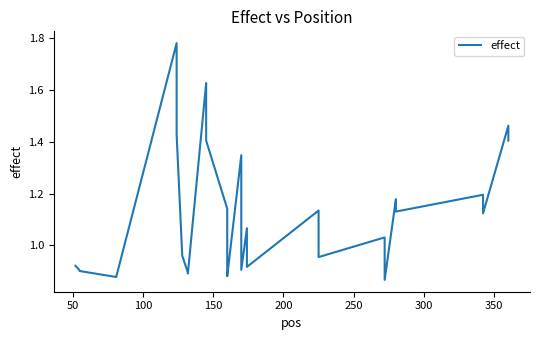

Reading left to right, list all the values displayed in this chart.

0.9	0.9	0.9	0.9	1.8	1.7	1.5	1.4	1.0	0.9	0.9	1.6	1.6	1.4	1.4	1.1	1.1	1.1	1.0	0.9	0.9	1.3	1.2	1.2	1.2	0.9	1.1	0.9	1.1	1.1	1.0	1.0	1.0	0.9	1.2	1.1	1.2	1.1	1.5	1.4